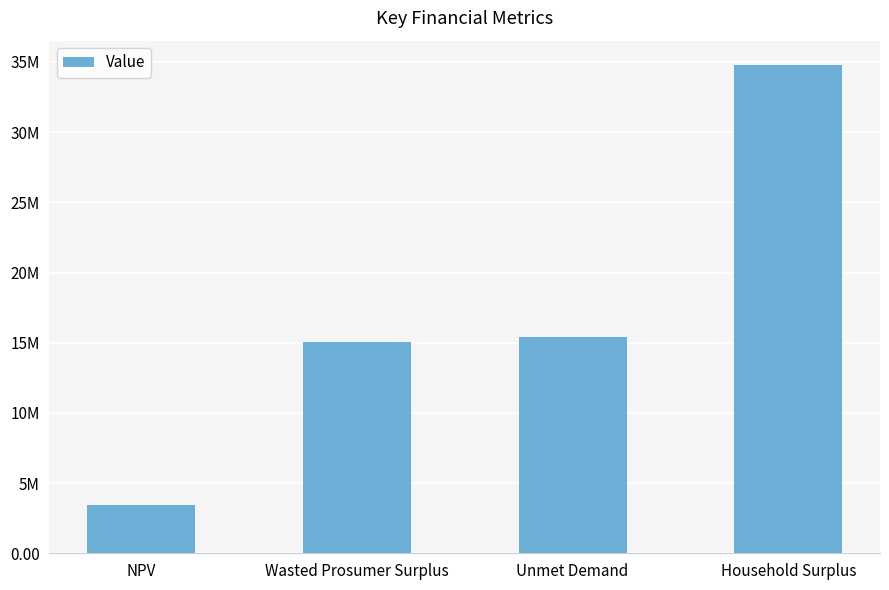

What is the minimum value shown in the chart?

3462660.9